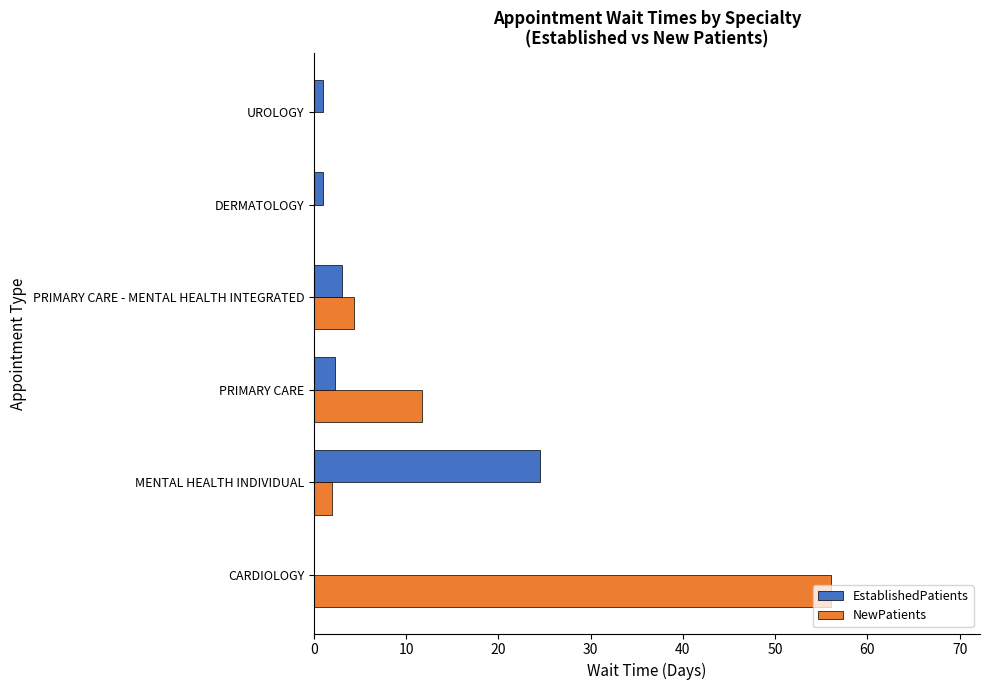

Which series changed the most between CARDIOLOGY and PRIMARY CARE - MENTAL HEALTH INTEGRATED?

NewPatients